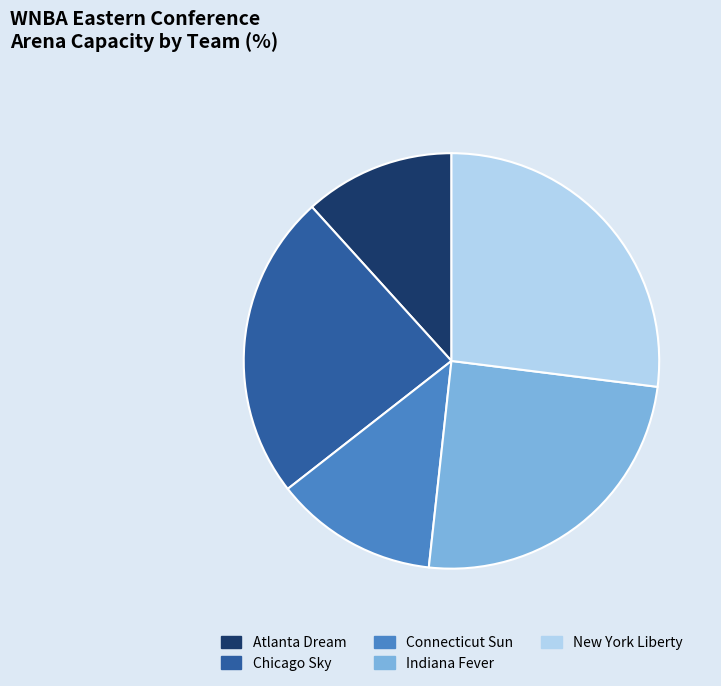

Is it true that Atlanta Dream is 12% of the pie?

True